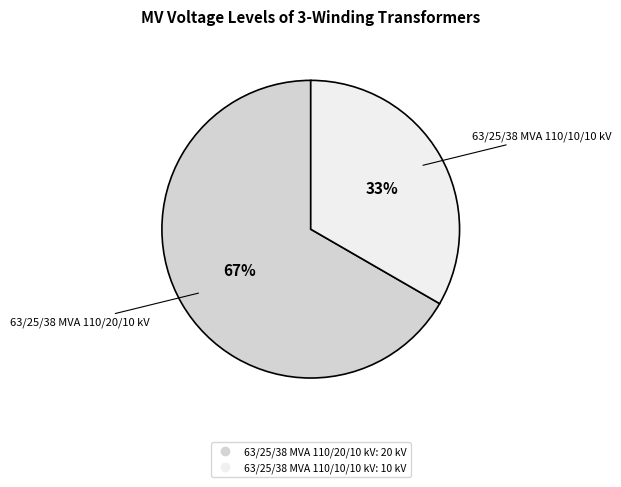

True or false: 63/25/38 MVA 110/20/10 kV accounts for 67% of the total.

True